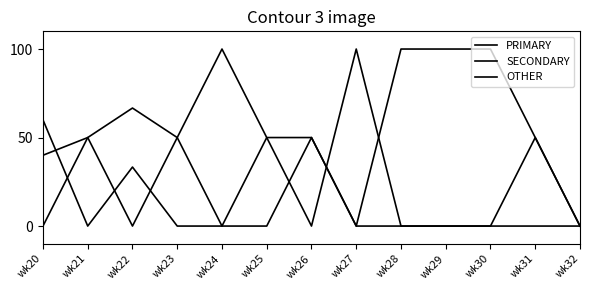

The SECONDARY series shows 55.5 at wk29. True or false?

False